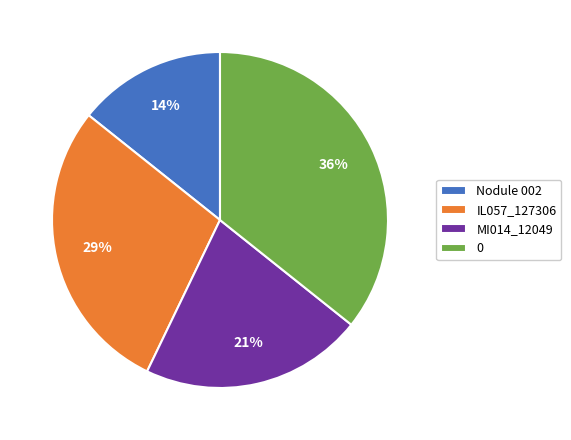

Is the sum of MI014_12049 and 0 greater than half?

Yes